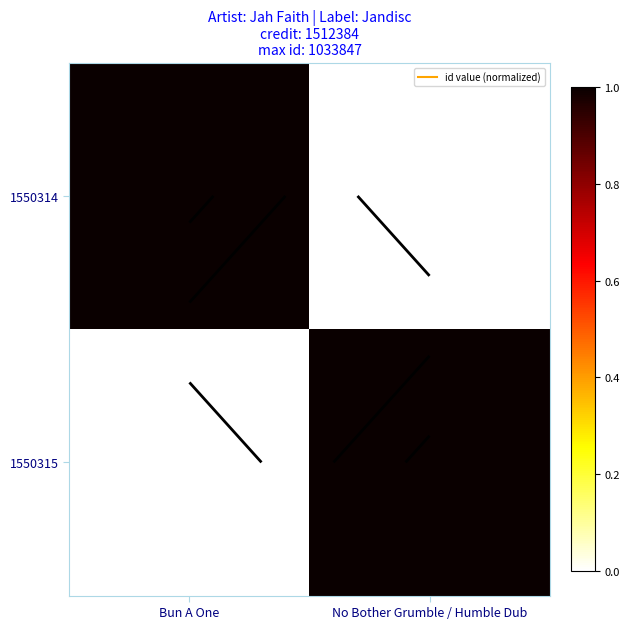

Count the number of categories in the chart.

2